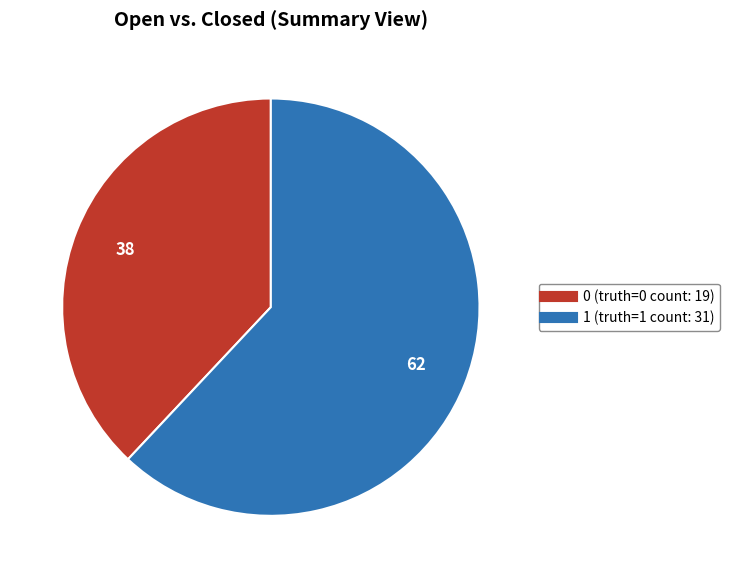

Combined, do 1 and 0 account for over 50%?

Yes